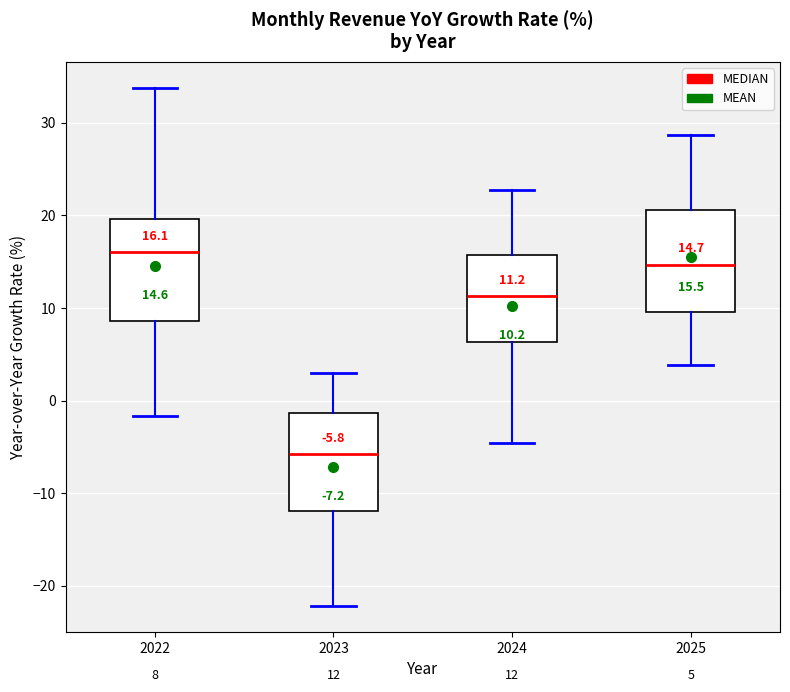

Which box has the lowest median line?

2023